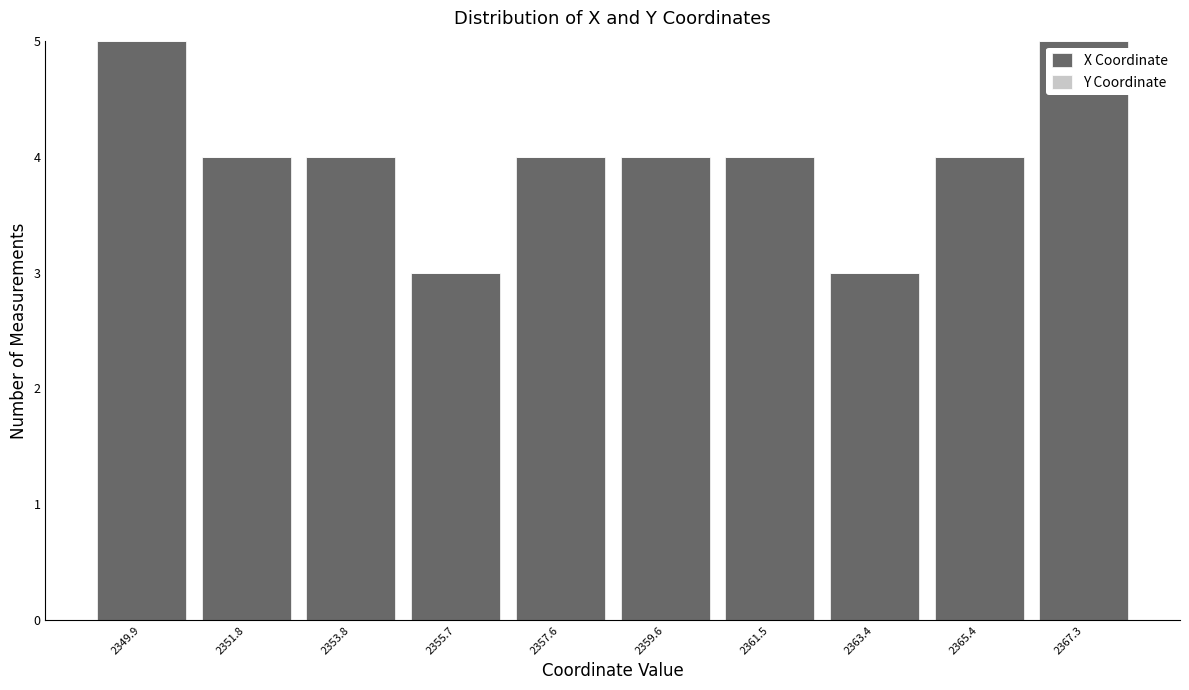

Reading left to right, list every bar in this chart as the range it spans on the x-axis followed by its height. Neither the bar edges nor the heights are printed on the chart, so give them approximately, as read against the axes.

2349.0 to 2350.8: 5
2350.8 to 2352.8: 4
2352.8 to 2354.8: 4
2354.8 to 2356.6: 3
2356.6 to 2358.6: 4
2358.6 to 2360.6: 4
2360.6 to 2362.4: 4
2362.4 to 2364.4: 3
2364.4 to 2366.4: 4
2366.4 to 2368.2: 5